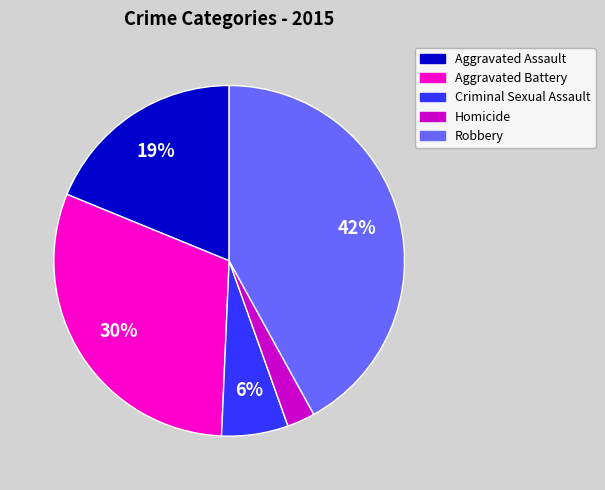

What percentage is the Robbery slice, to the nearest percent?

42%